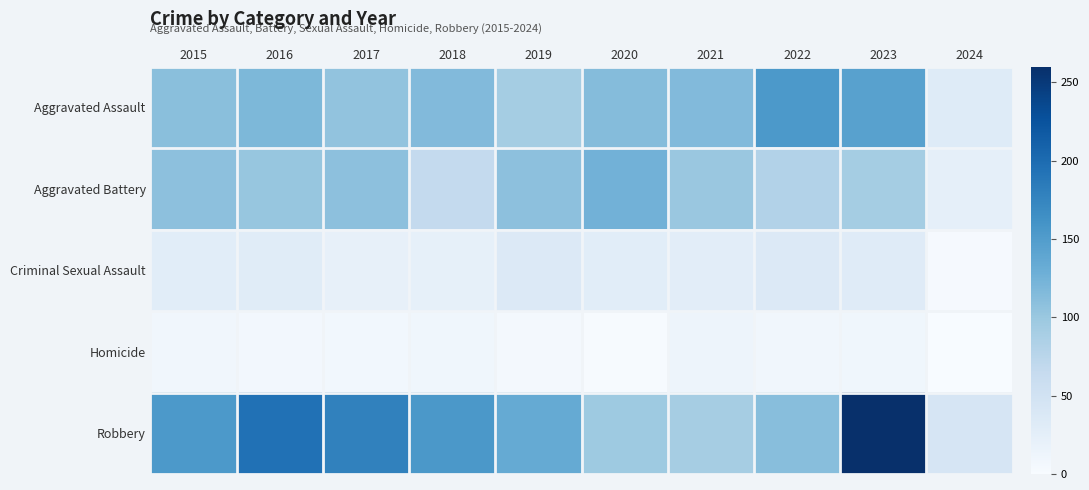

Reading left to right, transcribe all the data shown in this chart.

Aggravated Assault: 2015=110	2016=118	2017=105	2018=115	2019=92	2020=113	2021=115	2022=154	2023=145	2024=32
Aggravated Battery: 2015=108	2016=102	2017=108	2018=67	2019=108	2020=125	2021=100	2022=81	2023=92	2024=23
Criminal Sexual Assault: 2015=28	2016=30	2017=21	2018=22	2019=35	2020=28	2021=27	2022=35	2023=31	2024=3
Homicide: 2015=9	2016=7	2017=8	2018=10	2019=5	2020=2	2021=13	2022=9	2023=10	2024=0
Robbery: 2015=154	2016=194	2017=178	2018=155	2019=135	2020=97	2021=91	2022=111	2023=260	2024=43